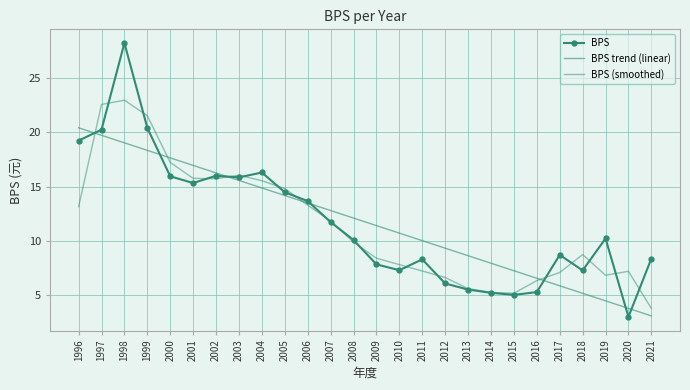

At which category does BPS reach its first local peak?

1998